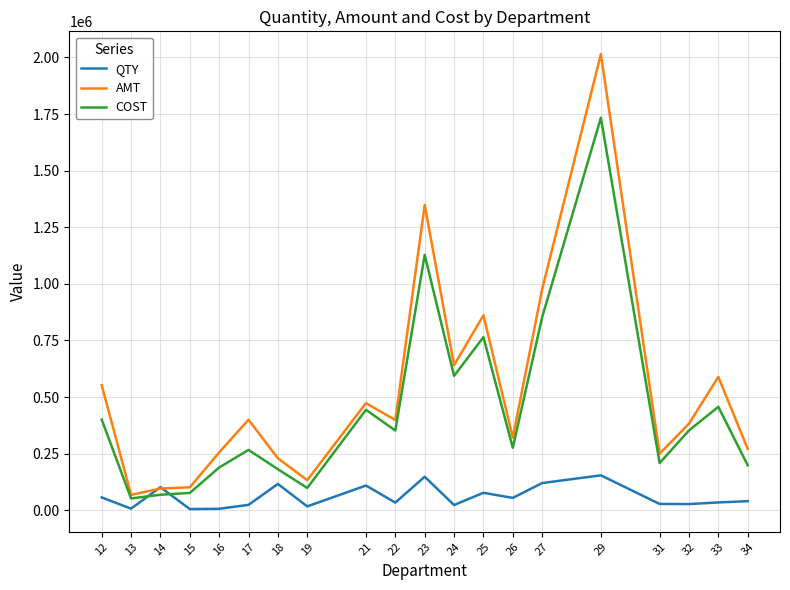

After their last crossing, which series has the higher values: COST or QTY?

COST